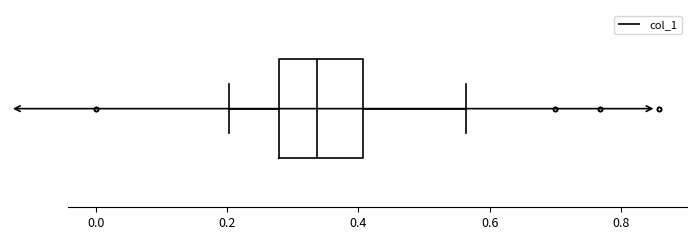

Where does the right whisker of the box end on the x-axis? The values are not printed on the chart, so give them approximately, as read against the axis.

0.56